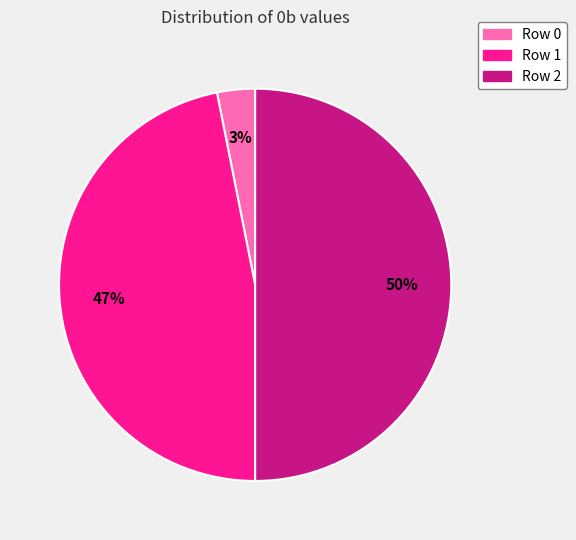

To the nearest percent, what percentage of the pie is Row 1?

47%